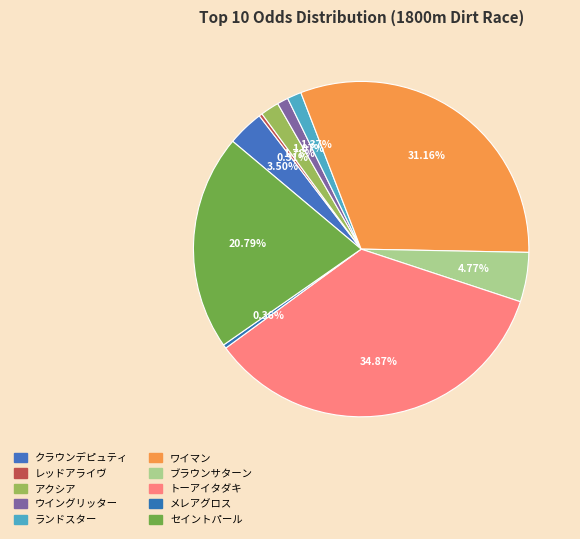

Is it true that メレアグロス is 0% of the pie?

True